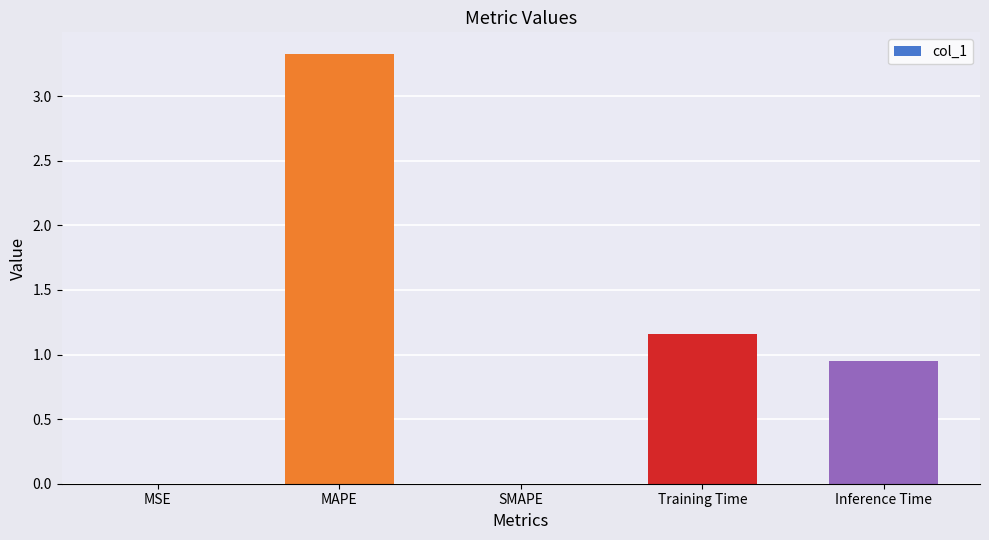

What is the change in value from MAPE to SMAPE?

-3.3